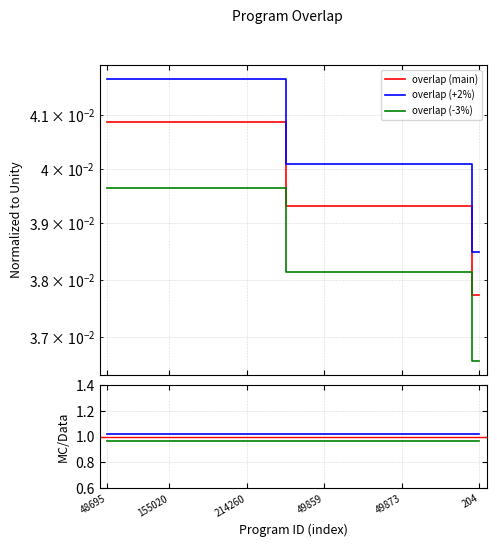

Which category has the highest value across all series?

48695